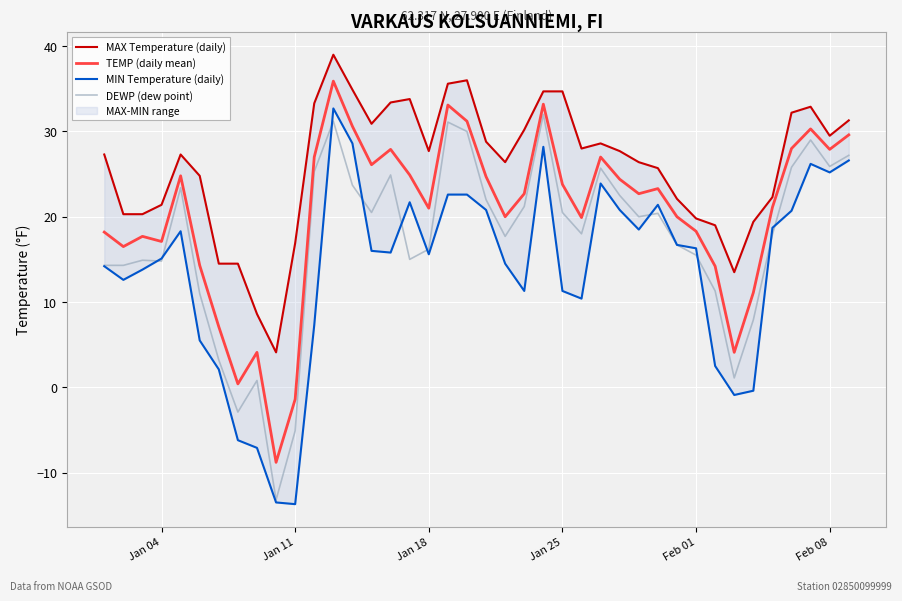

Reading right to left, list all the values displayed in this chart.

MAX Temperature (daily): 31.3	29.5	32.9	32.2	22.3	19.4	13.5	19.0	19.8	22.1	25.7	26.4	27.7	28.6	28.0	34.7	34.7	30.2	26.4	28.8	36.0	35.6	27.7	33.8	33.4	30.9	34.9	39.0	33.3	16.9	4.1	8.6	14.5	14.5	24.8	27.3	21.4	20.3	20.3	27.3
TEMP (daily mean): 29.6	27.9	30.3	28.0	21.1	11.1	4.1	14.2	18.3	20.0	23.3	22.7	24.4	27.0	19.9	23.8	33.2	22.7	20.0	24.7	31.2	33.1	21.0	24.9	27.9	26.1	30.6	35.9	27.0	-1.4	-8.8	4.1	0.4	7.1	14.3	24.8	17.1	17.7	16.5	18.2
MIN Temperature (daily): 26.6	25.2	26.2	20.7	18.7	-0.4	-0.9	2.5	16.3	16.7	21.4	18.5	20.8	23.9	10.4	11.3	28.2	11.3	14.5	20.8	22.6	22.6	15.6	21.7	15.8	16.0	28.6	32.7	7.3	-13.7	-13.5	-7.1	-6.2	2.1	5.5	18.3	15.1	13.8	12.6	14.2
DEWP (dew point): 27.2	25.9	29.0	25.8	17.9	7.9	1.1	11.3	15.5	16.7	20.4	20.0	22.5	25.7	18.0	20.5	32.0	21.2	17.7	22.0	30.0	31.1	16.2	15.0	24.9	20.5	23.7	31.2	25.3	-5.1	-13.2	0.8	-2.9	3.2	11.0	23.4	14.8	14.9	14.3	14.3